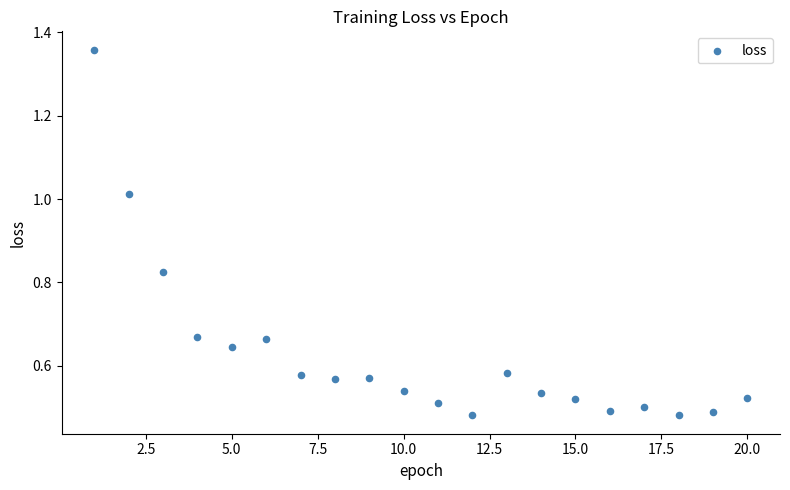

What is the range of X values (max minus min)?

19.0